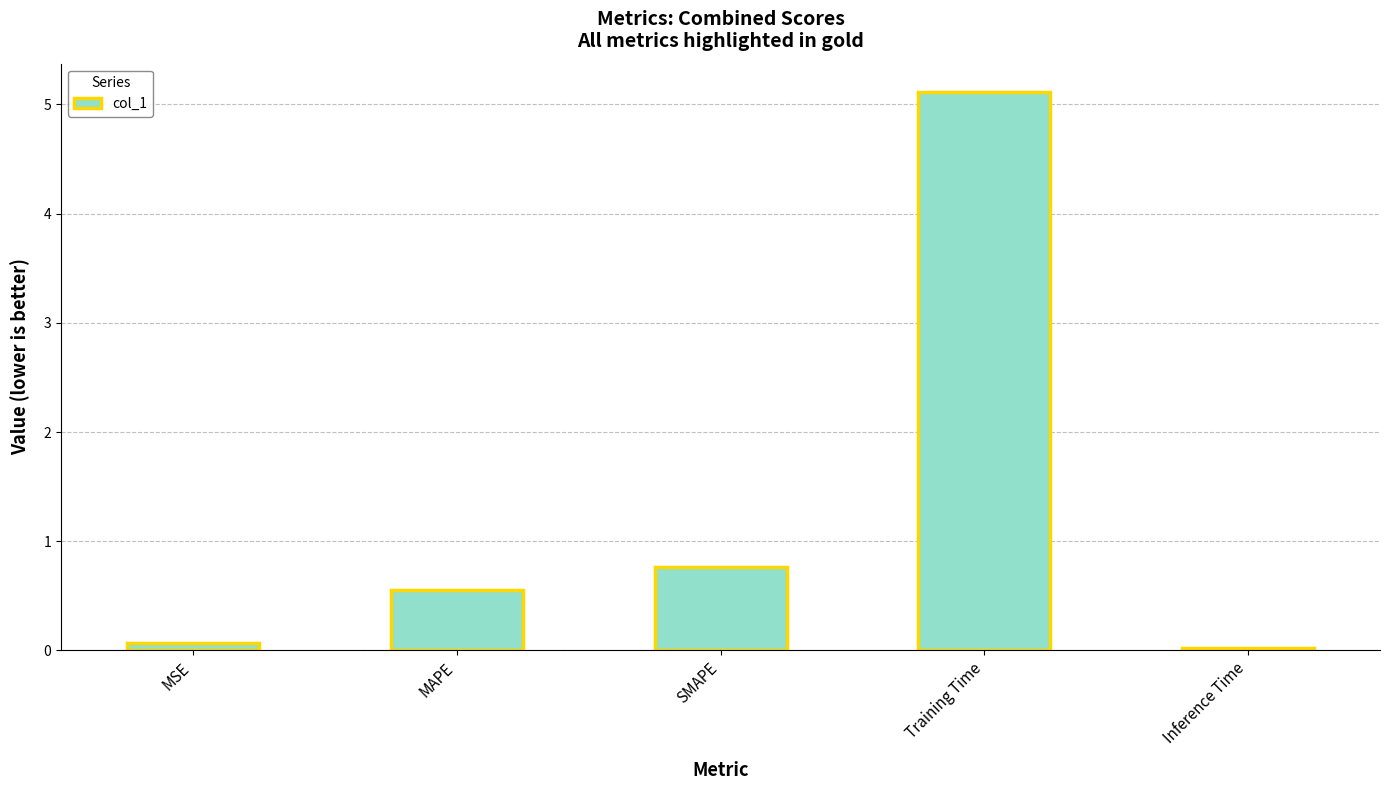

What position from the left is Inference Time?

5